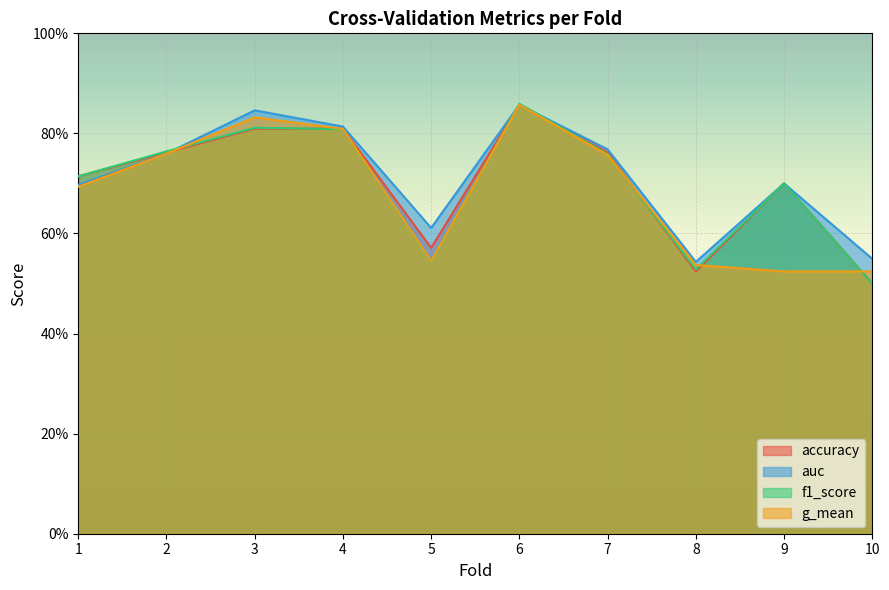

Rank the series by their maximum value, from lowest to highest.

accuracy, g_mean, auc, f1_score